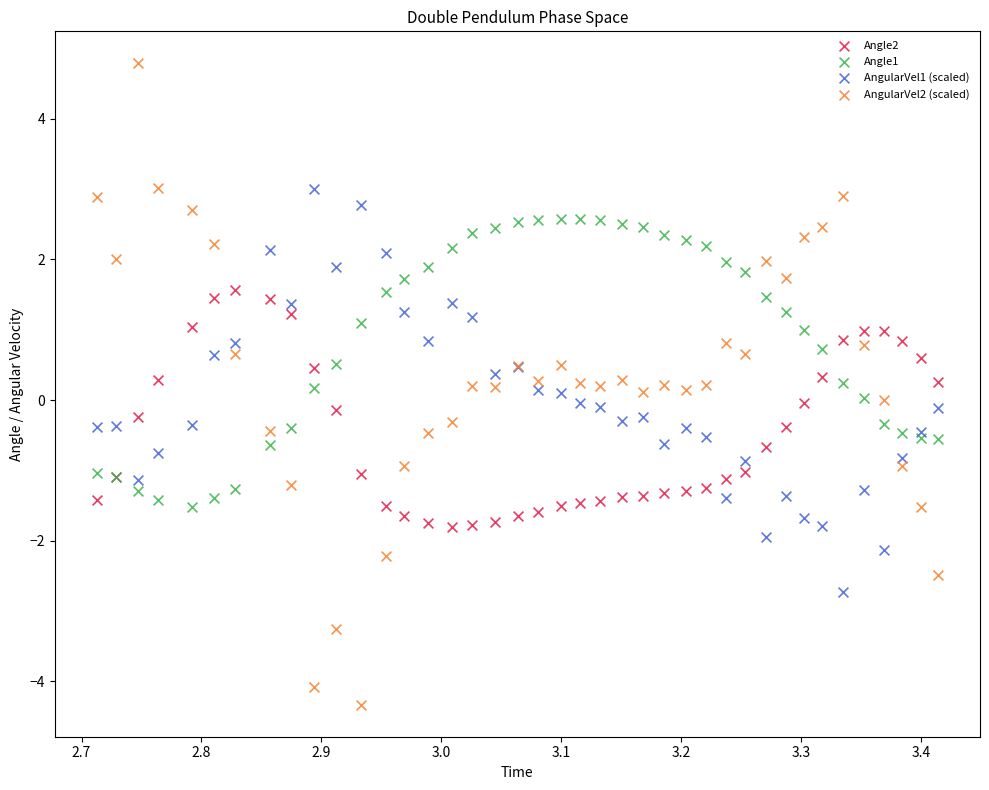

Which series has the largest Y range (max minus min)?

AngularVel2 (scaled)